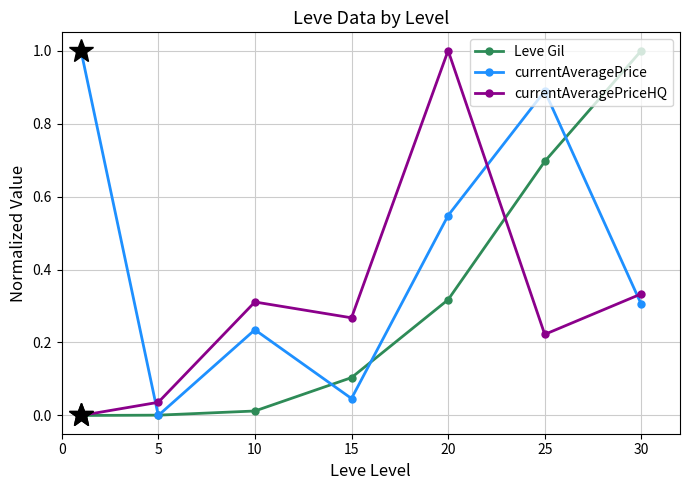

True or false: currentAveragePrice and currentAveragePriceHQ cross at least once.

True